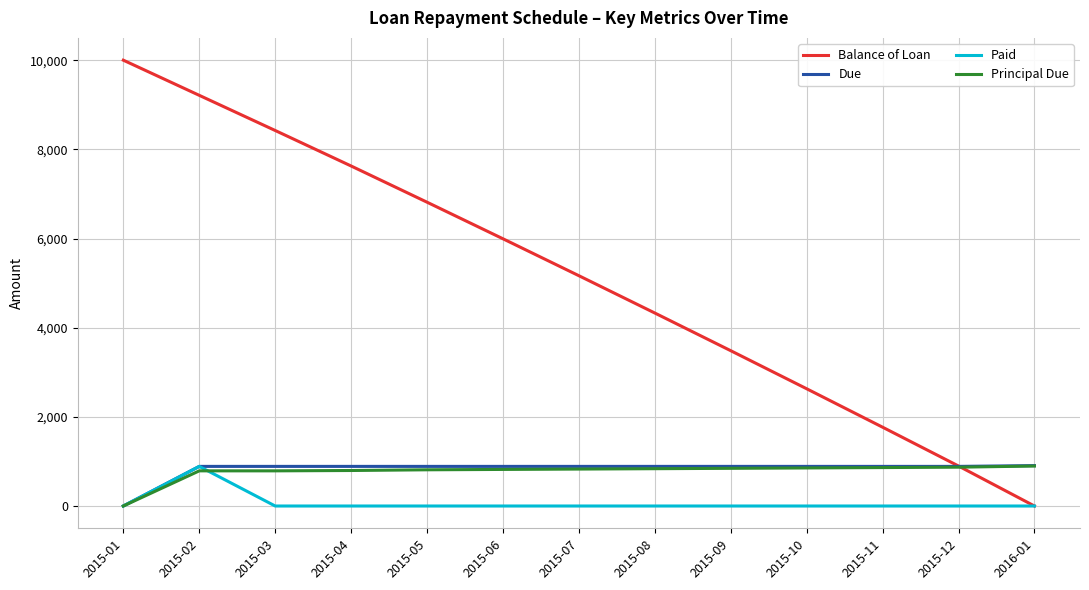

Where does the Principal Due series first go above 828?

2015-07